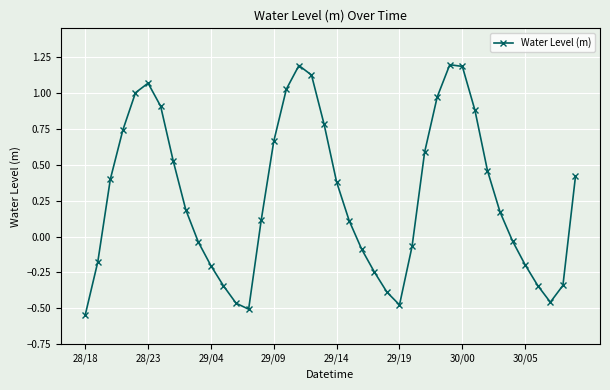

What is the value of the 28th point from the left?

0.6